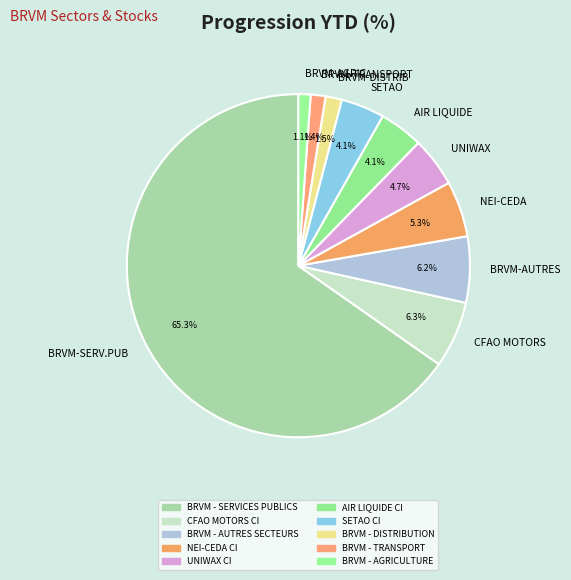

Which slice represents more than half of the pie?

BRVM-SERV.PUB